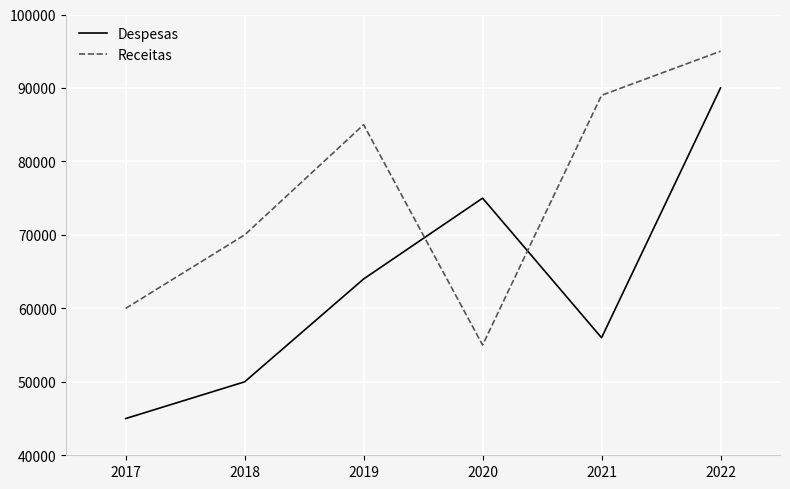

Is it true that Despesas equals 10412 at 2018?

False